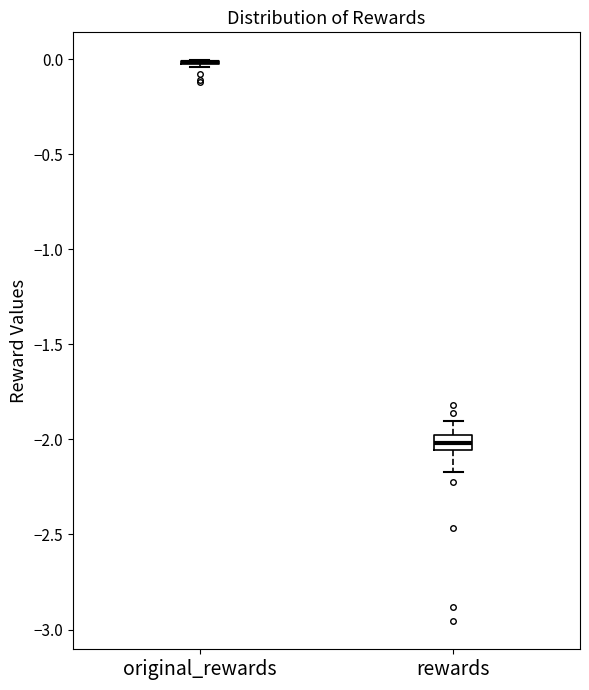

Where is the upper edge of the box for rewards on the y-axis? The values are not printed on the chart, so give them approximately, as read against the axis.

-2.00